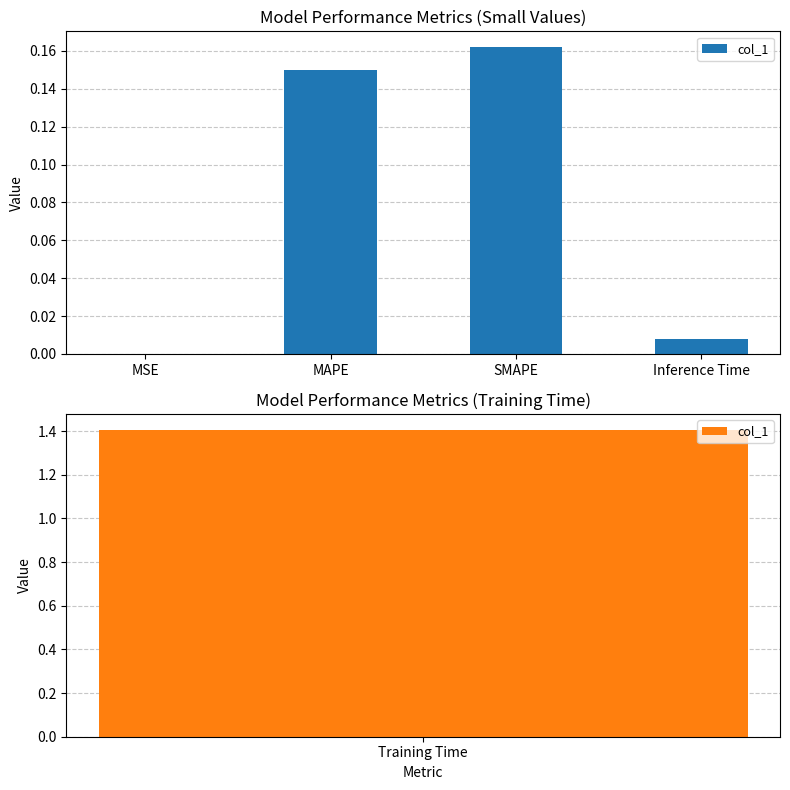

Where is the data nearest to the value 0?

MSE